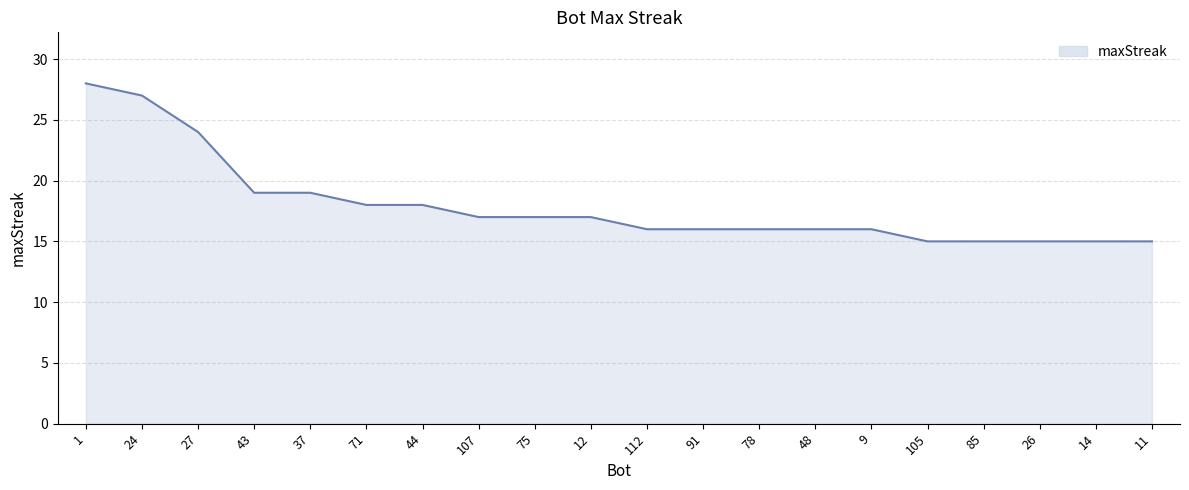

The value at 12 is 7. True or false?

False